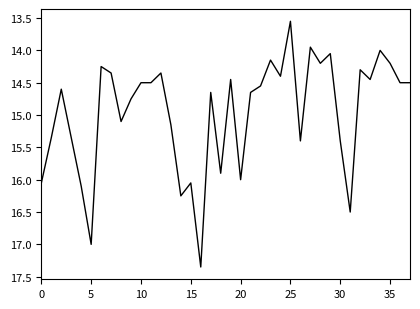

How many categories are shown in the chart?

38